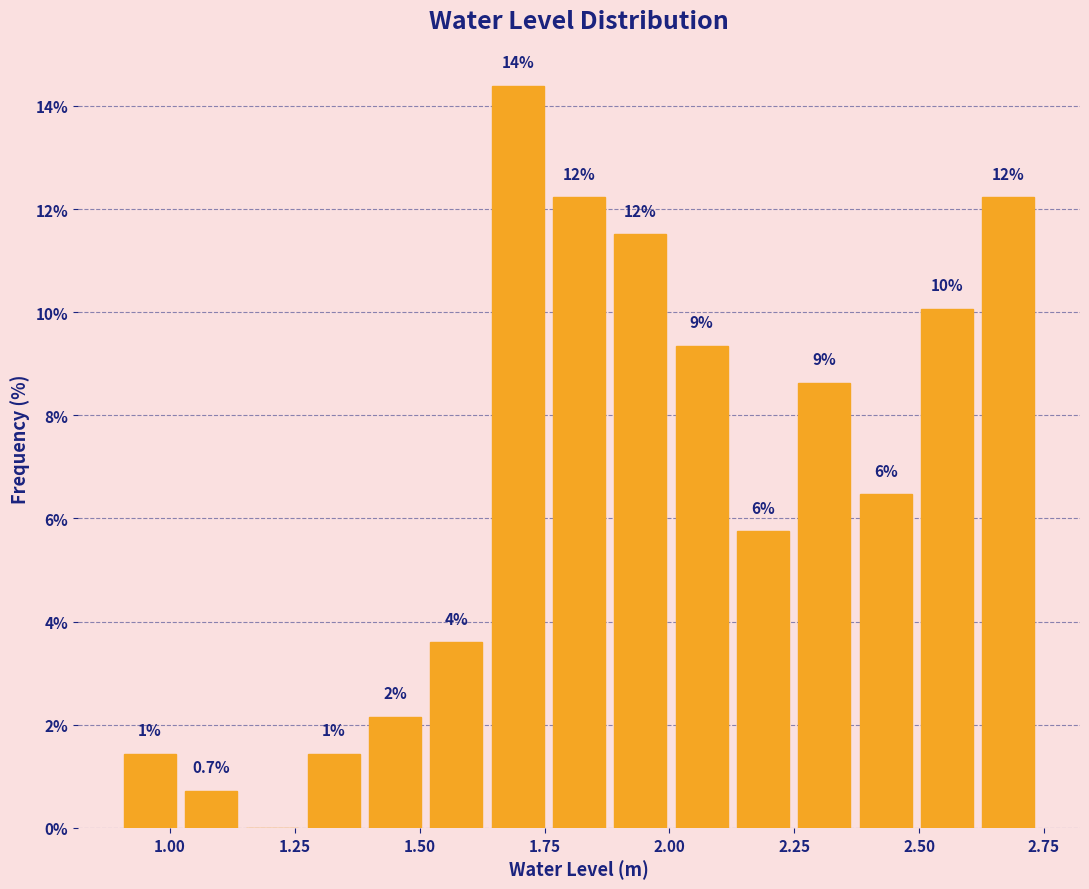

Around what value on the x-axis is the tallest bar? Give the approximate position of its centre, as read against the axis.

1.70